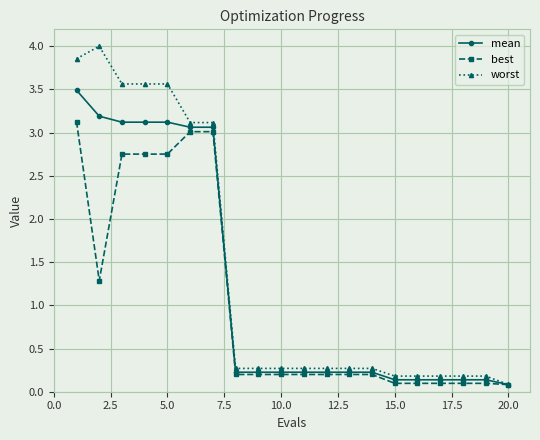

What is the maximum value for mean?

3.5